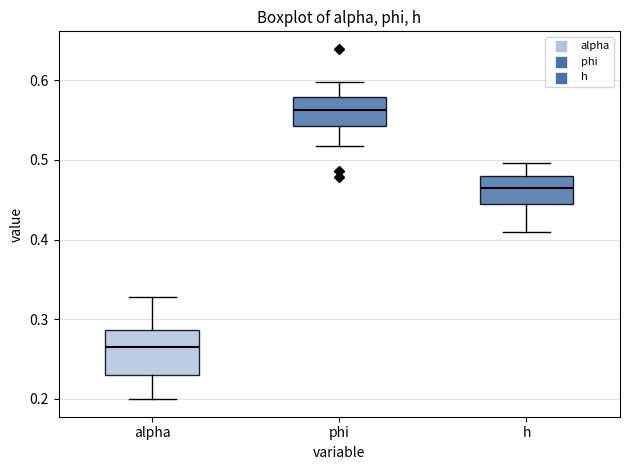

Comparing the boxes themselves (not the whiskers), which one is the tallest?

alpha